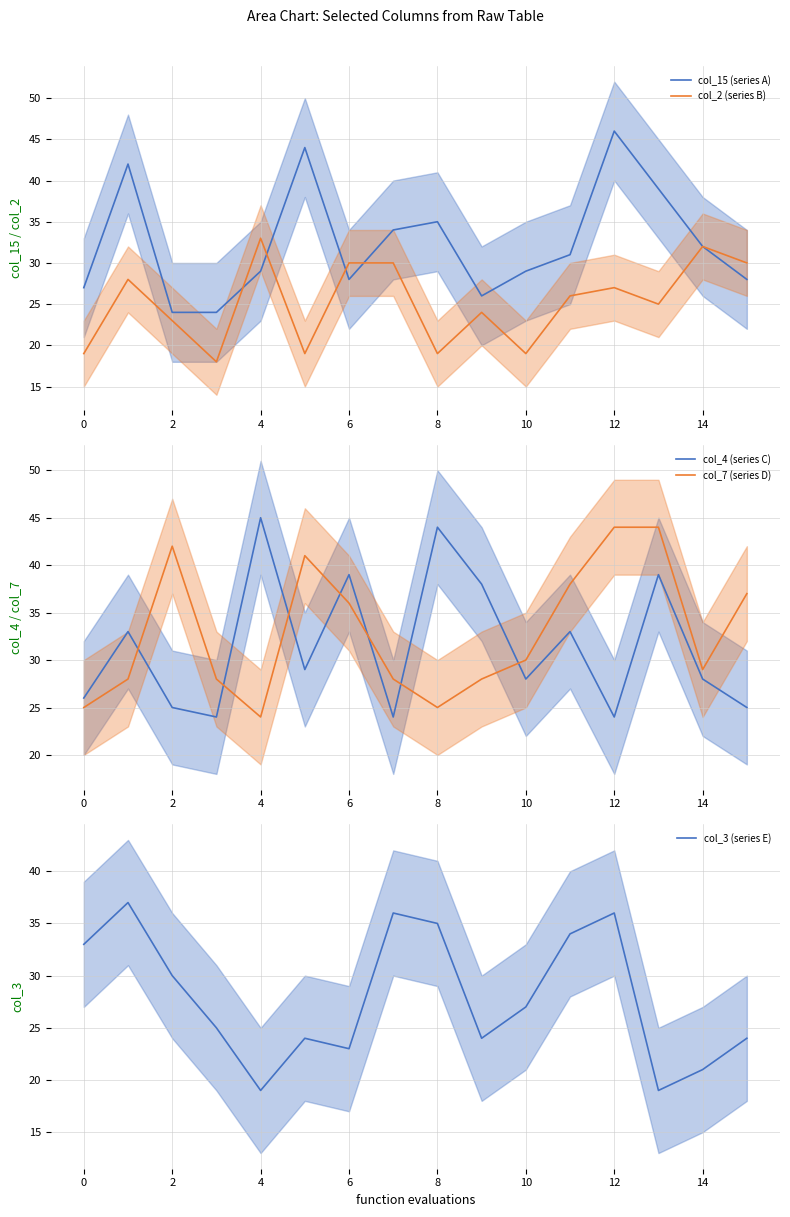

At which label is col_2 (series B) closest to 25?

13